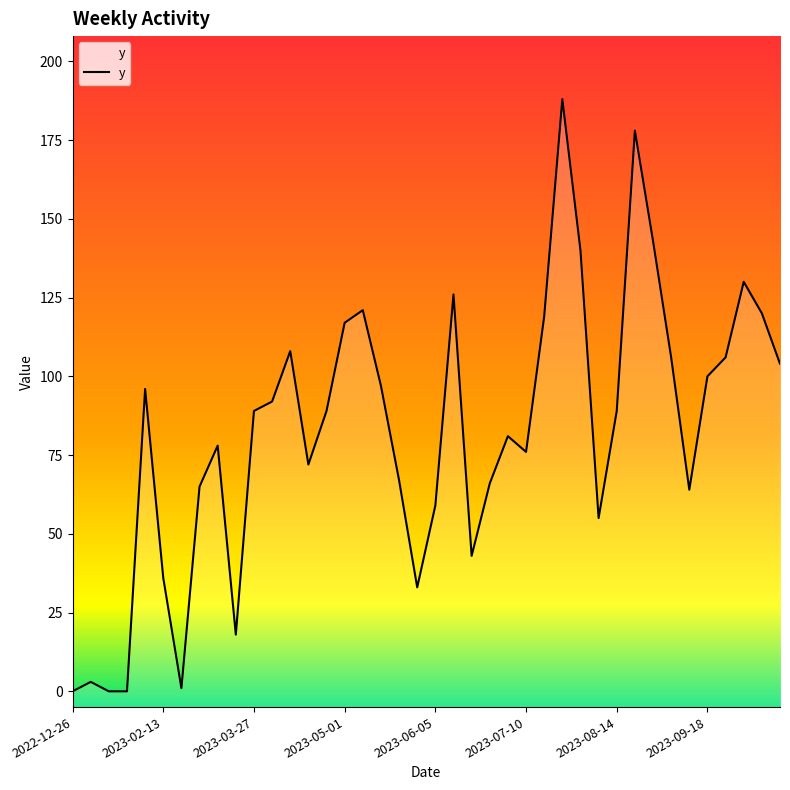

True or false: the data has more than 1 interior local peaks.

True